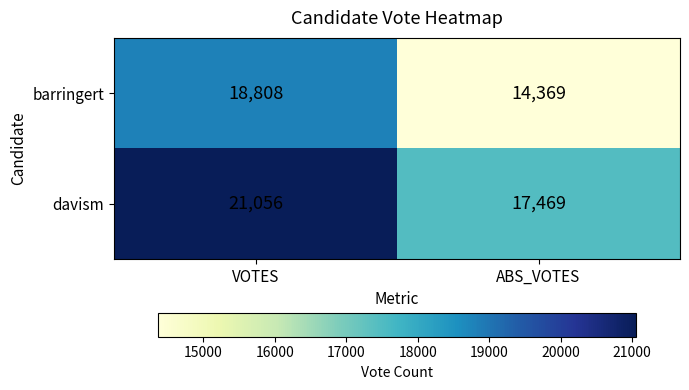

Which series changed the most between VOTES and ABS_VOTES?

barringert